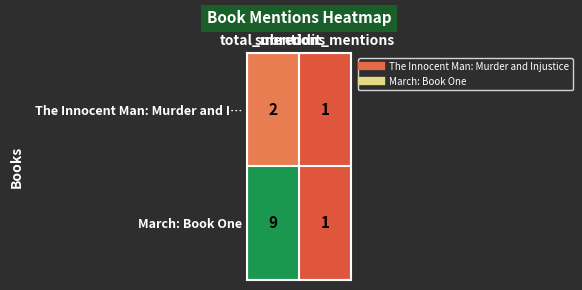

What is the greatest value displayed?

9